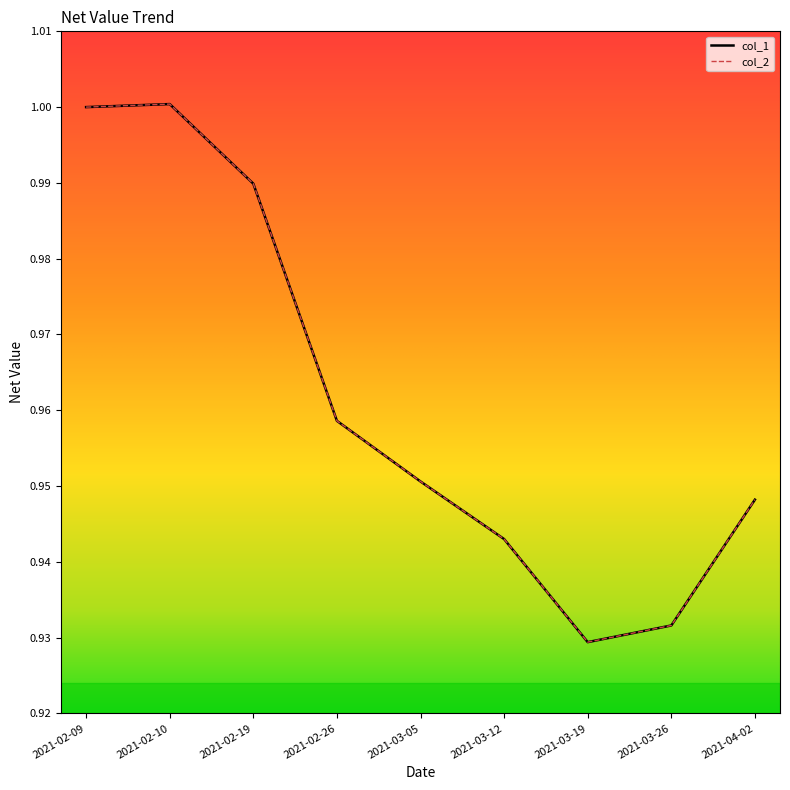

Reading left to right, transcribe all the data shown in this chart.

col_1: 1.0	1.0	1.0	1.0	1.0	0.9	0.9	0.9	0.9
col_2: 1.0	1.0	1.0	1.0	1.0	0.9	0.9	0.9	0.9